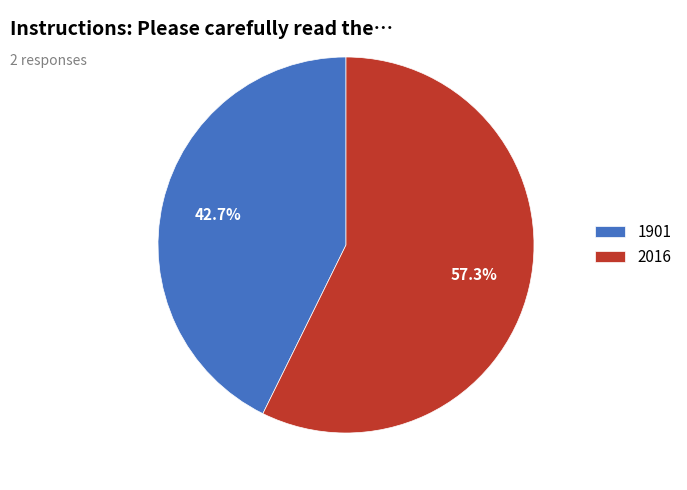

To the nearest percent, what is the average slice percentage?

50%